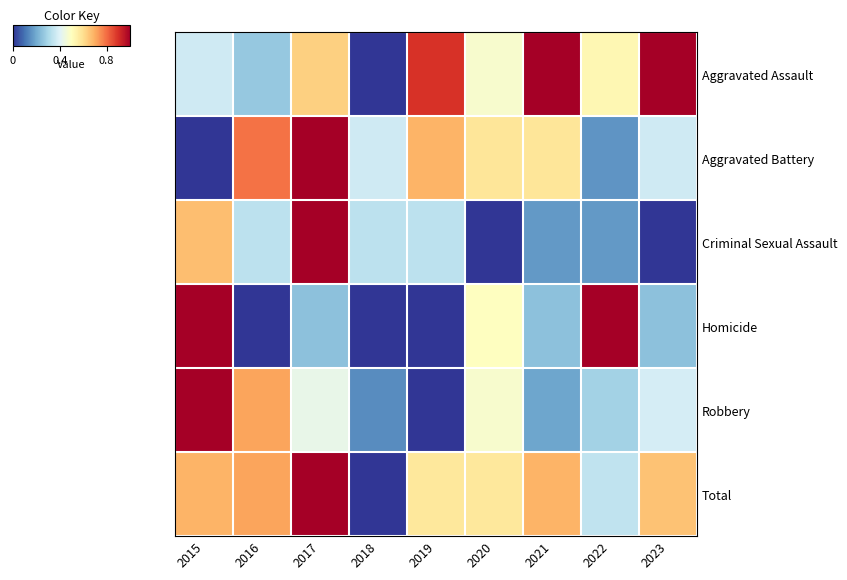

Count the number of categories in the chart.

9